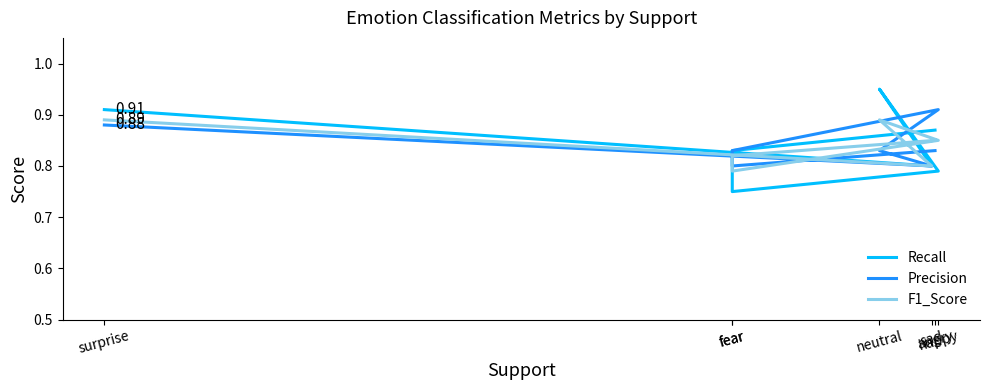

What is the sum of all Precision values?

5.9